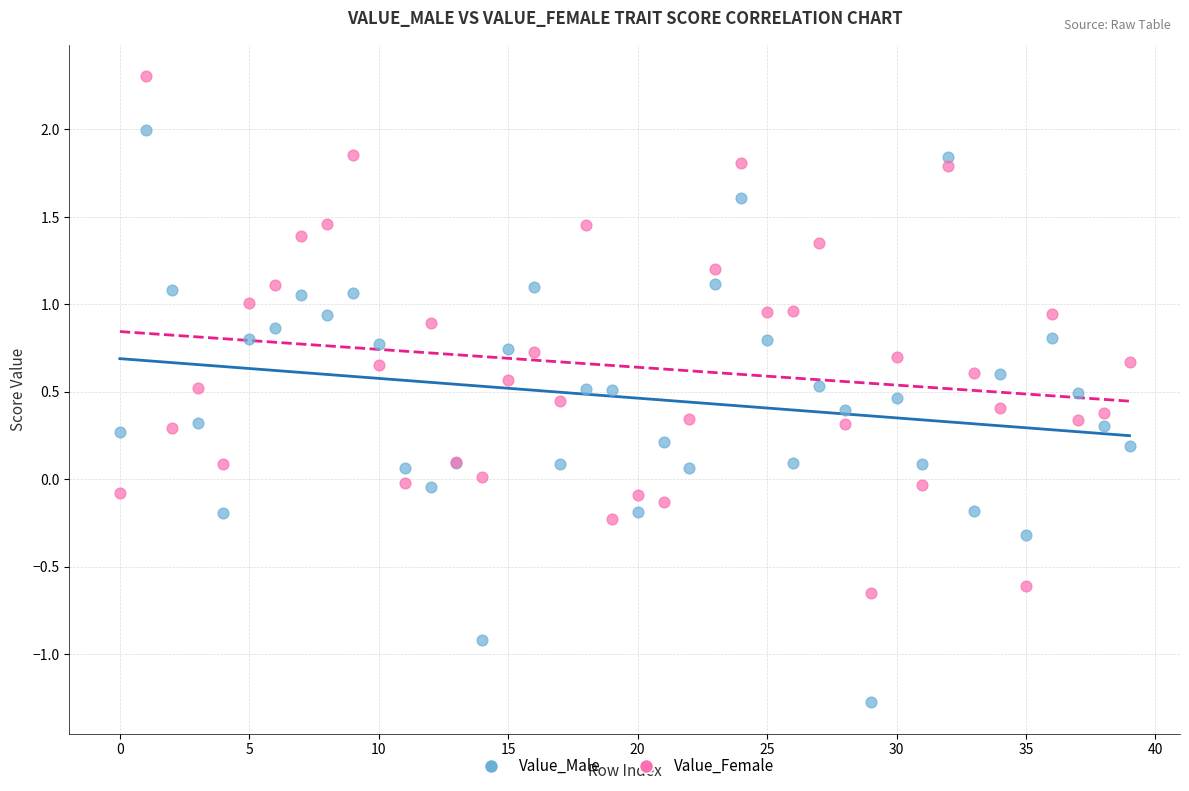

Which series has the largest Y range (max minus min)?

Value_Male